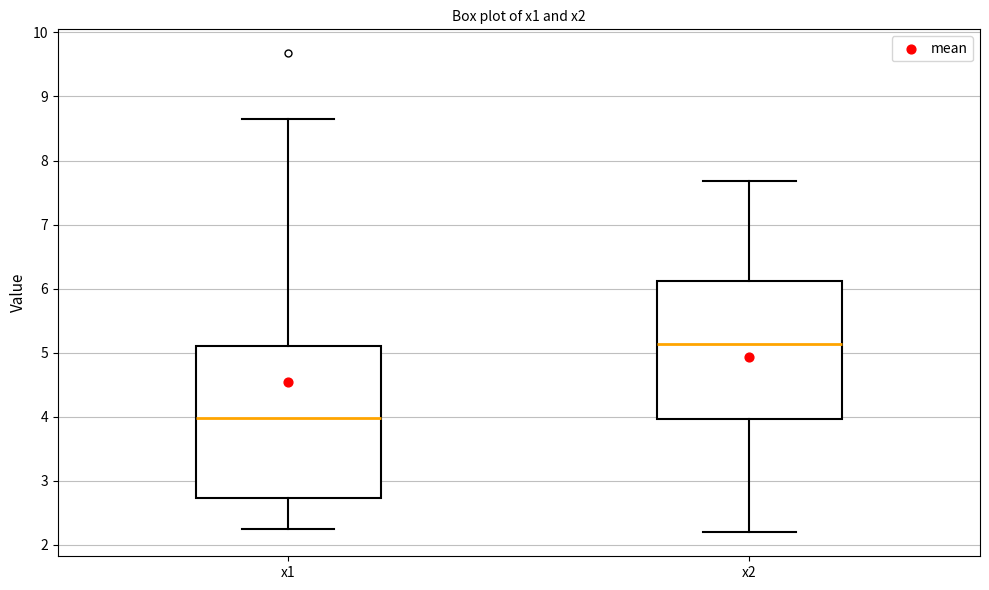

Reading left to right, read every box against the y-axis: the position of its median line, the range the box covers, and the ends of its whiskers. The values are not printed on the chart, so give them approximately, as read against the axis.

x1: median 4.0, box 2.7 to 5.1, whiskers 2.3 to 8.6
x2: median 5.1, box 4.0 to 6.1, whiskers 2.2 to 7.7